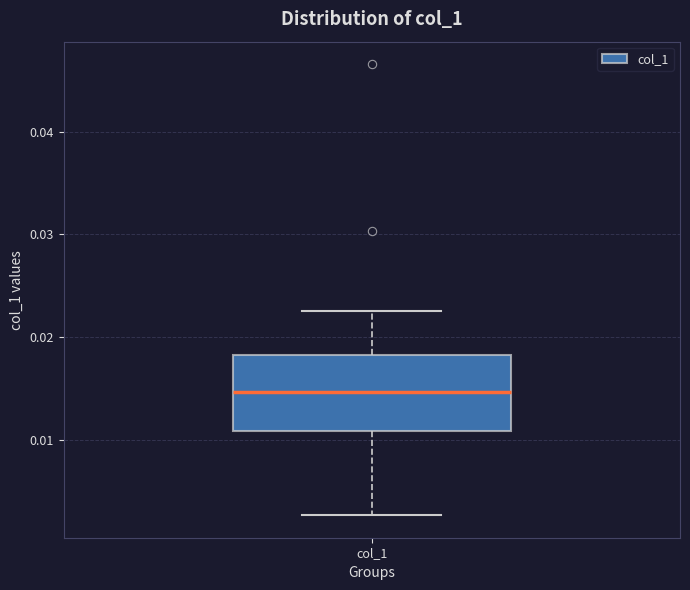

Transcribe this box plot: give where the median line is, the range the box spans, and where the two whiskers end, as read against the y-axis. The values are not printed on the chart, so give them approximately, as read against the axis.

median 0.015, box 0.011 to 0.018, whiskers 0.003 to 0.022